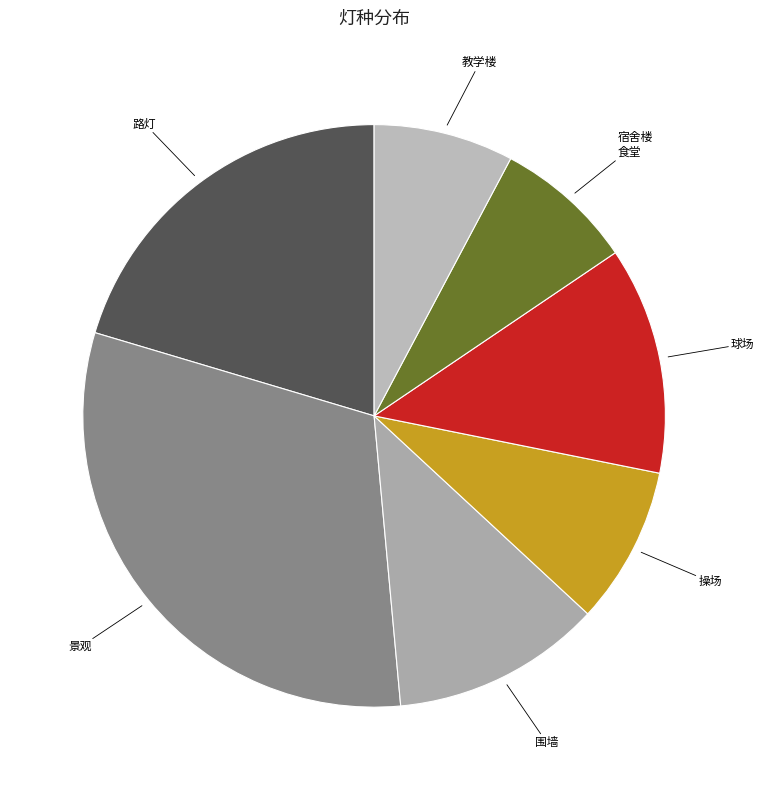

How many segments does this pie chart have?

7